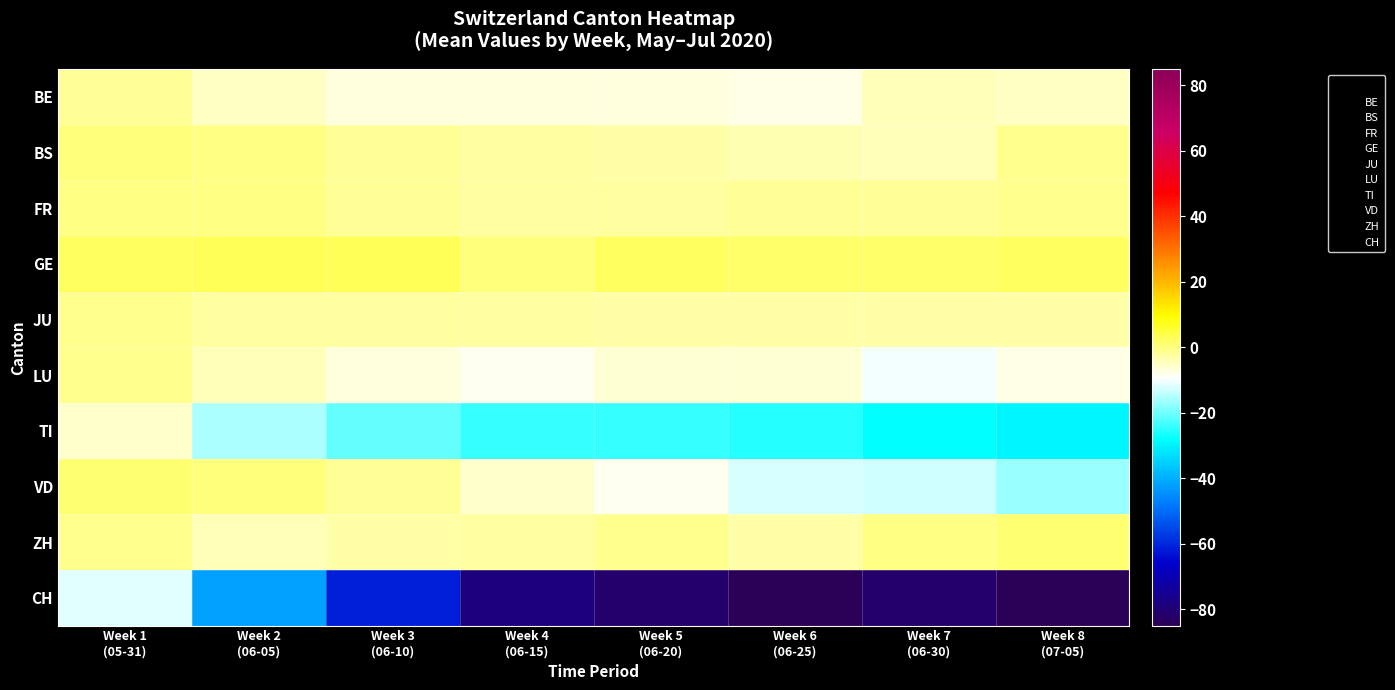

Which series has the widest spread of values?

CH